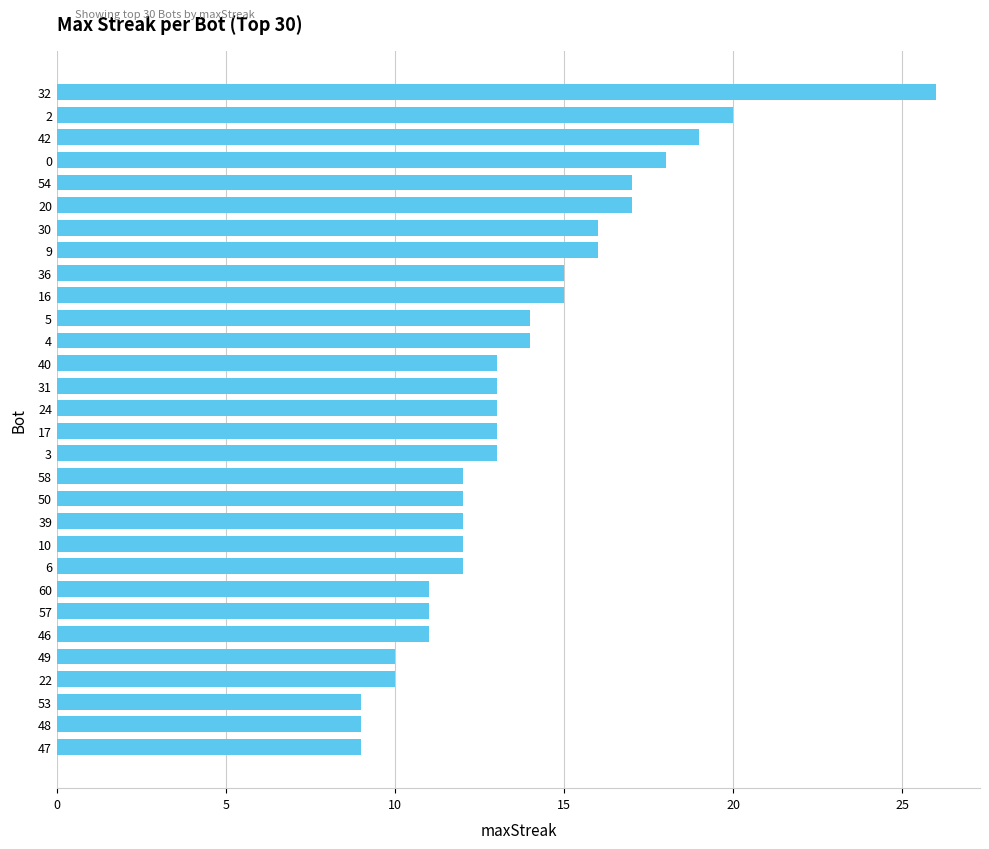

The chart shows a value of 6 at 31. True or false?

False